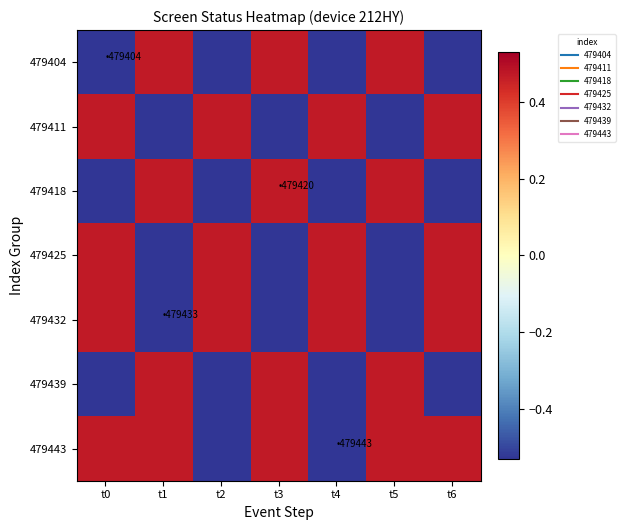

Reading right to left, transcribe all the data shown in this chart.

479404: t6=-0.5	t5=0.5	t4=-0.5	t3=0.5	t2=-0.5	t1=0.5	t0=-0.5
479411: t6=0.5	t5=-0.5	t4=0.5	t3=-0.5	t2=0.5	t1=-0.5	t0=0.5
479418: t6=-0.5	t5=0.5	t4=-0.5	t3=0.5	t2=-0.5	t1=0.5	t0=-0.5
479425: t6=0.5	t5=-0.5	t4=0.5	t3=-0.5	t2=0.5	t1=-0.5	t0=0.5
479432: t6=0.5	t5=-0.5	t4=0.5	t3=-0.5	t2=0.5	t1=-0.5	t0=0.5
479439: t6=-0.5	t5=0.5	t4=-0.5	t3=0.5	t2=-0.5	t1=0.5	t0=-0.5
479443: t6=0.5	t5=0.5	t4=-0.5	t3=0.5	t2=-0.5	t1=0.5	t0=0.5